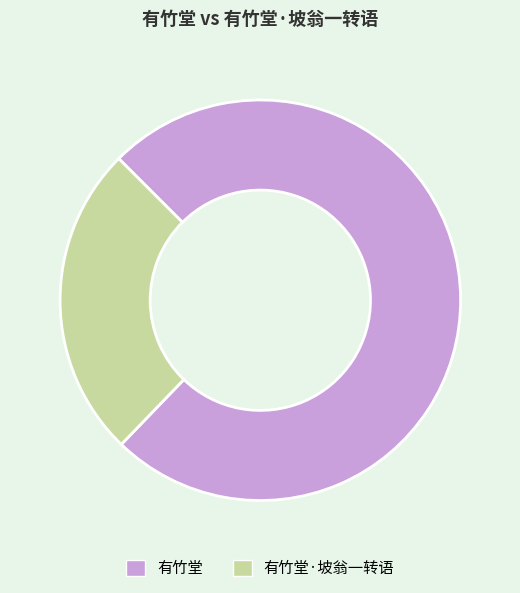

Is there a majority slice in this chart?

Yes